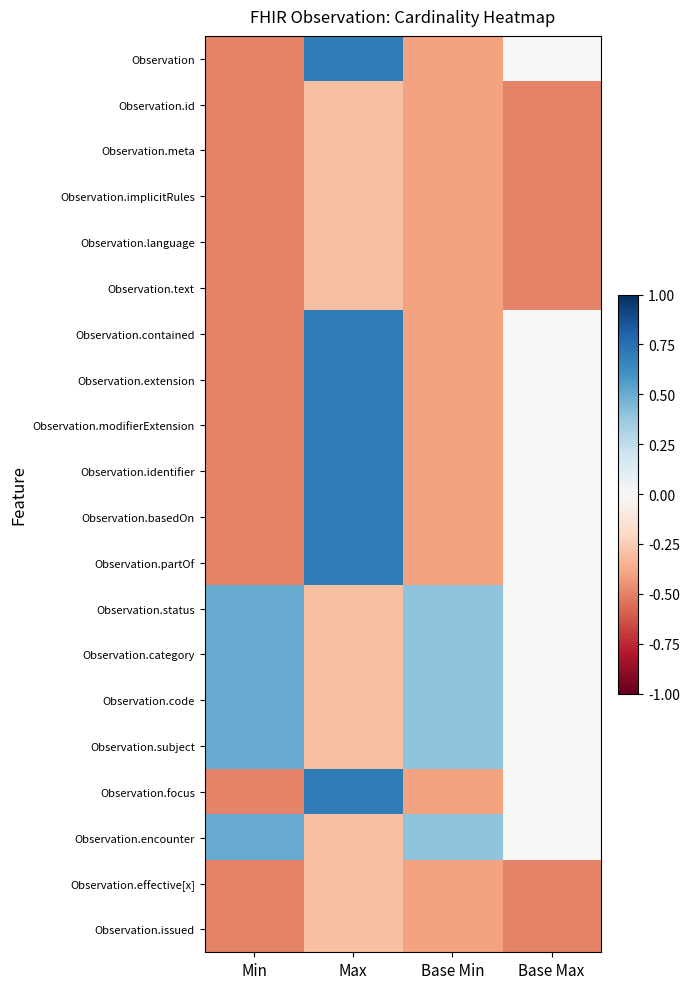

Which series has the largest range (max minus min)?

Observation